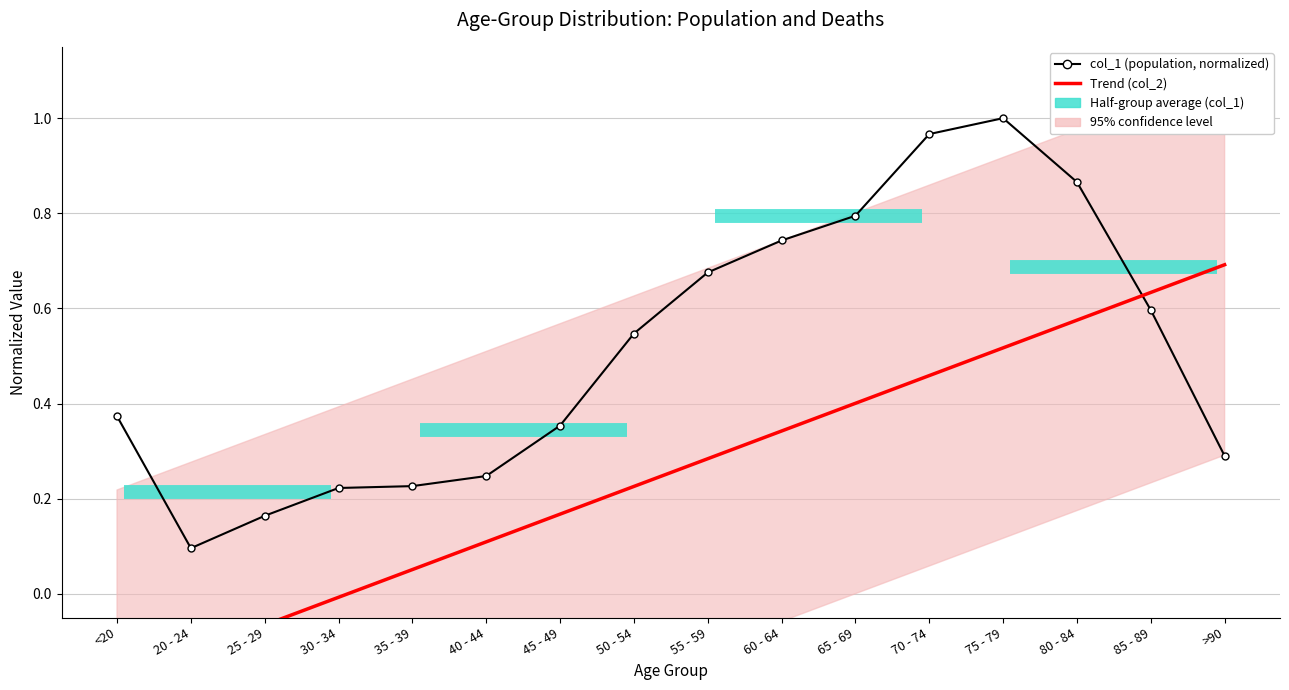

Reading left to right, what are all the values shown in this chart?

<20=0.4	20 - 24=0.1	25 - 29=0.2	30 - 34=0.2	35 - 39=0.2	40 - 44=0.2	45 - 49=0.4	50 - 54=0.5	55 - 59=0.7	60 - 64=0.7	65 - 69=0.8	70 - 74=1.0	75 - 79=1.0	80 - 84=0.9	85 - 89=0.6	>90=0.3